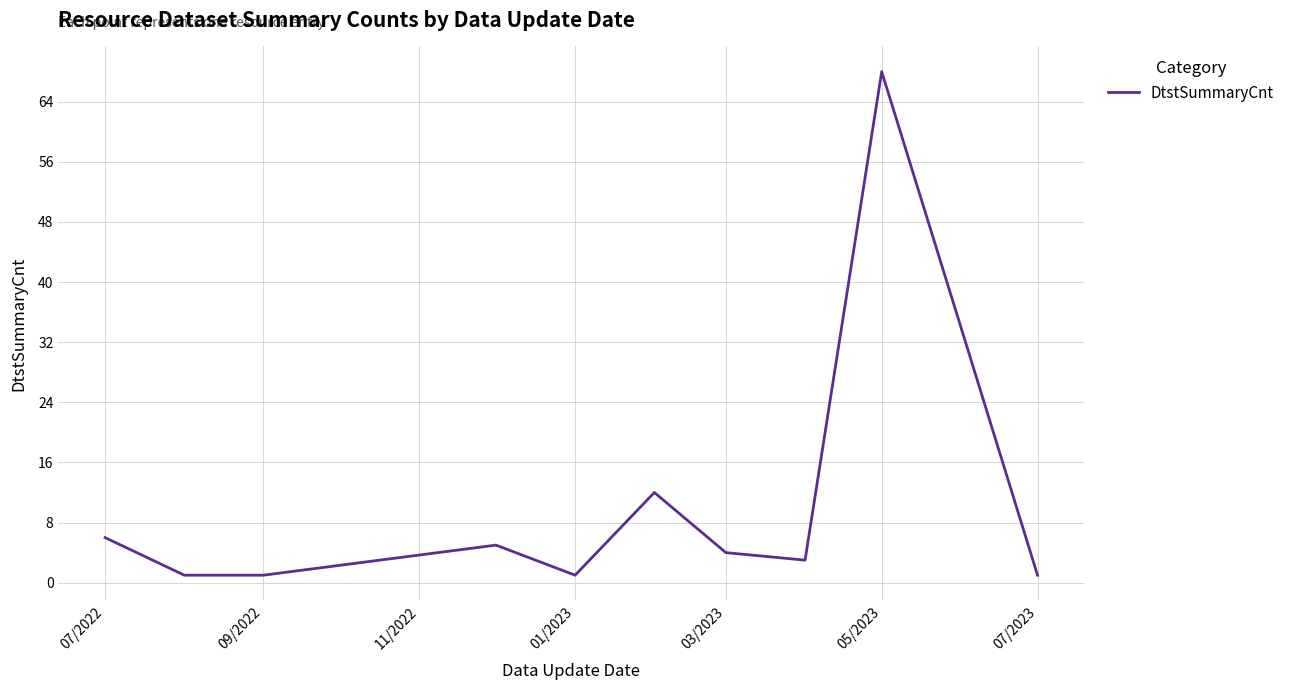

What is the greatest value displayed?

68